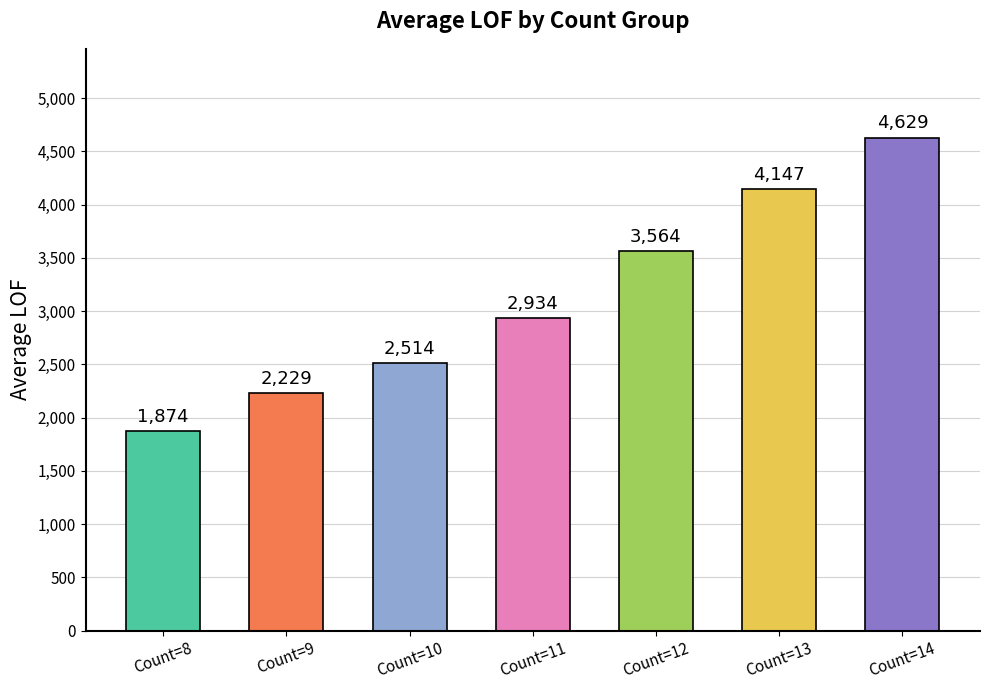

What is the value of the 4th bar from the left?

2933.5